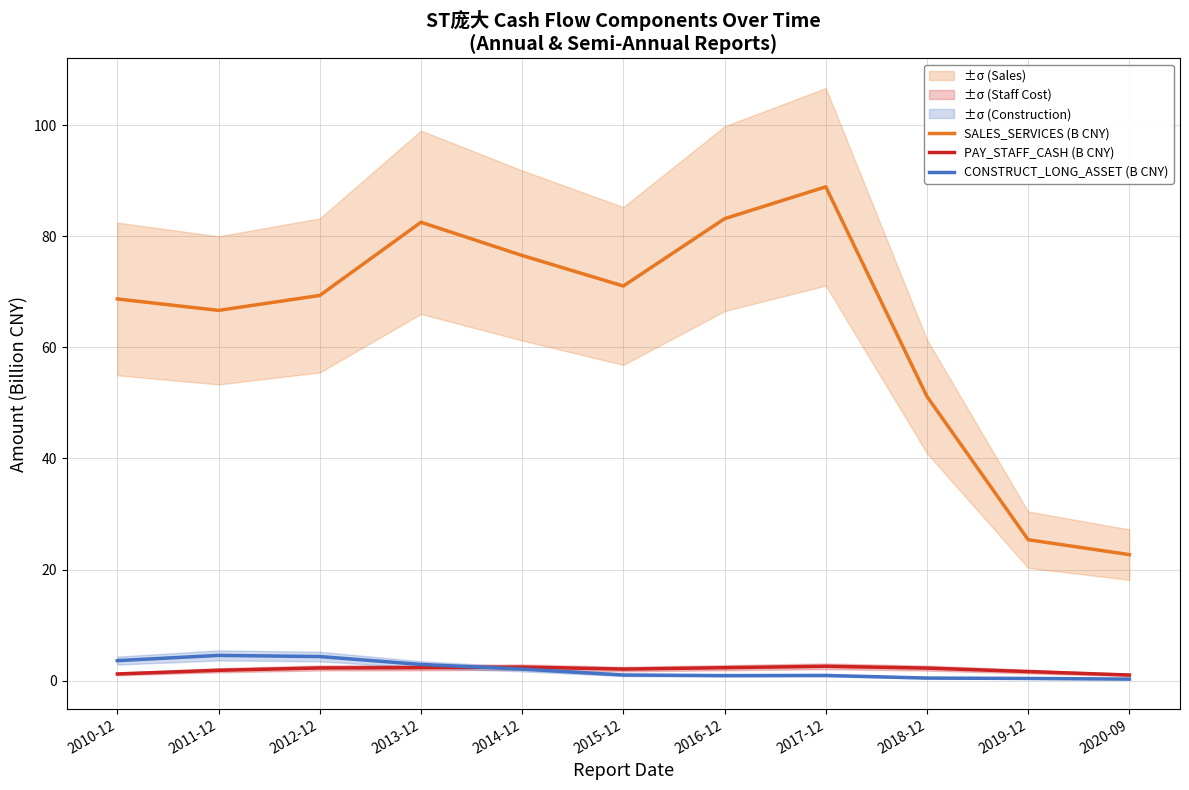

Reading left to right, what are all the values shown in this chart?

SALES_SERVICES (B CNY): 68.7	66.7	69.3	82.5	76.5	71.0	83.2	88.9	51.2	25.4	22.7
PAY_STAFF_CASH (B CNY): 1.2	1.9	2.3	2.3	2.4	2.1	2.3	2.6	2.3	1.6	1.0
CONSTRUCT_LONG_ASSET (B CNY): 3.6	4.5	4.3	2.9	2.1	1.0	0.9	0.9	0.5	0.4	0.3